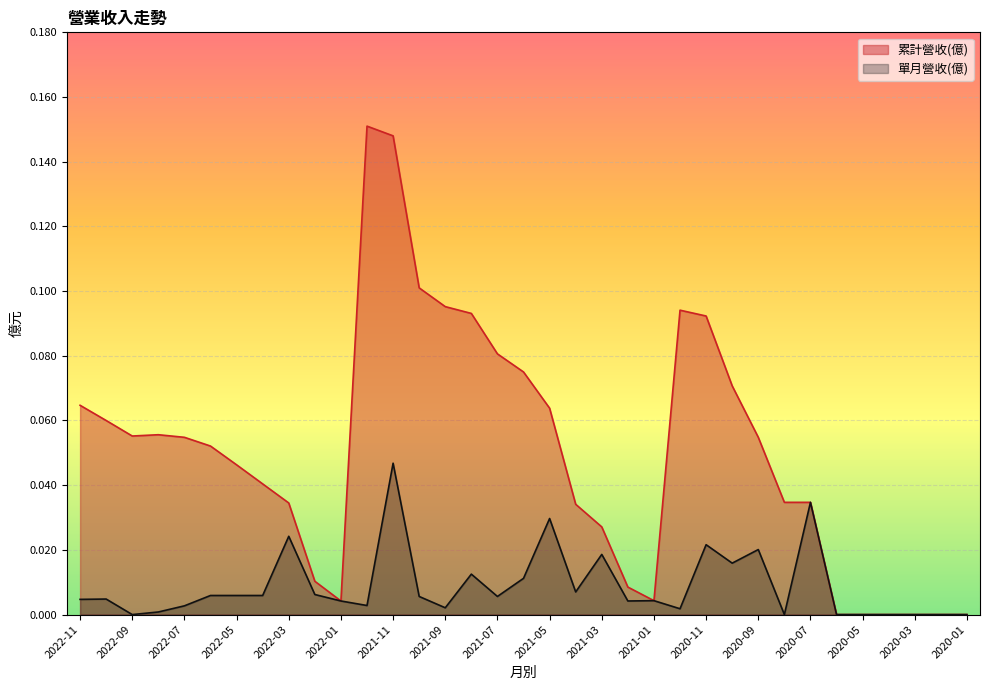

What are all the series names shown in the legend?

累計營收(億), 單月營收(億)